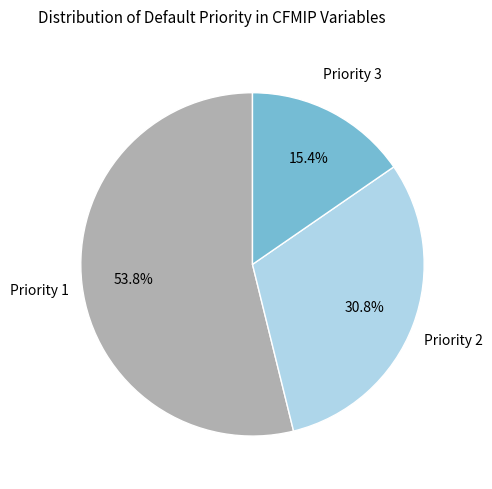

What is the ratio of the value at Priority 1 to the value at Priority 3?

3.5